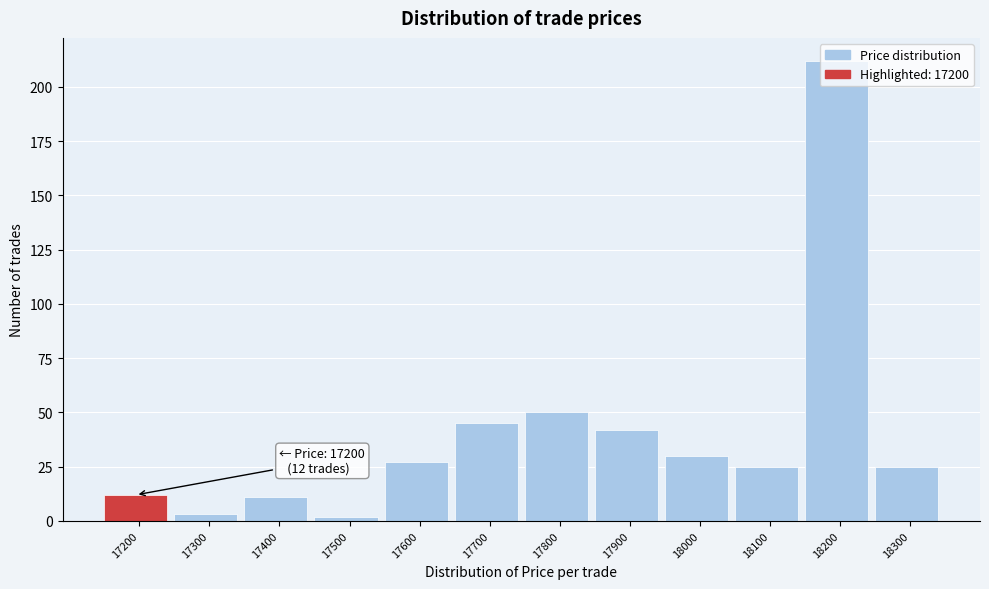

What is the value of the 6th bar from the left?

45